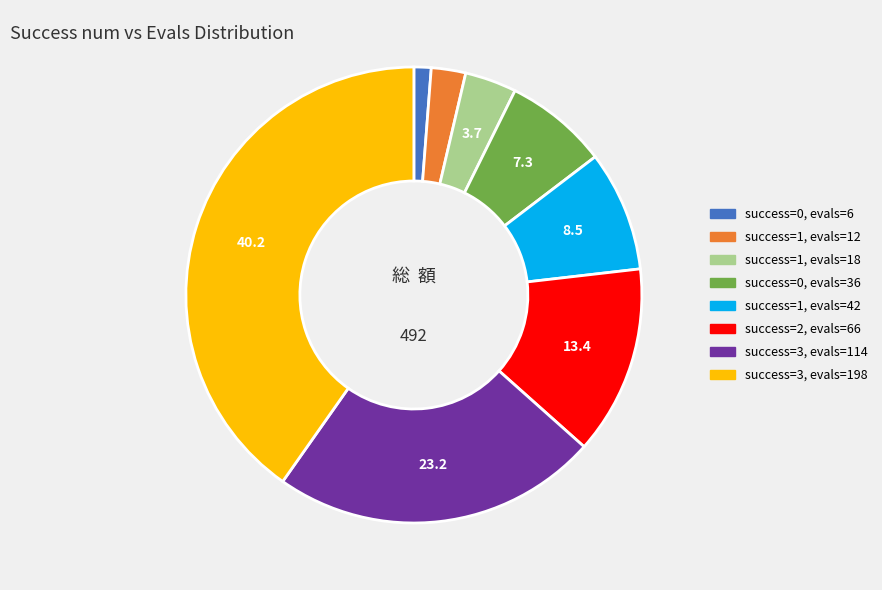

Is there a majority slice in this chart?

No